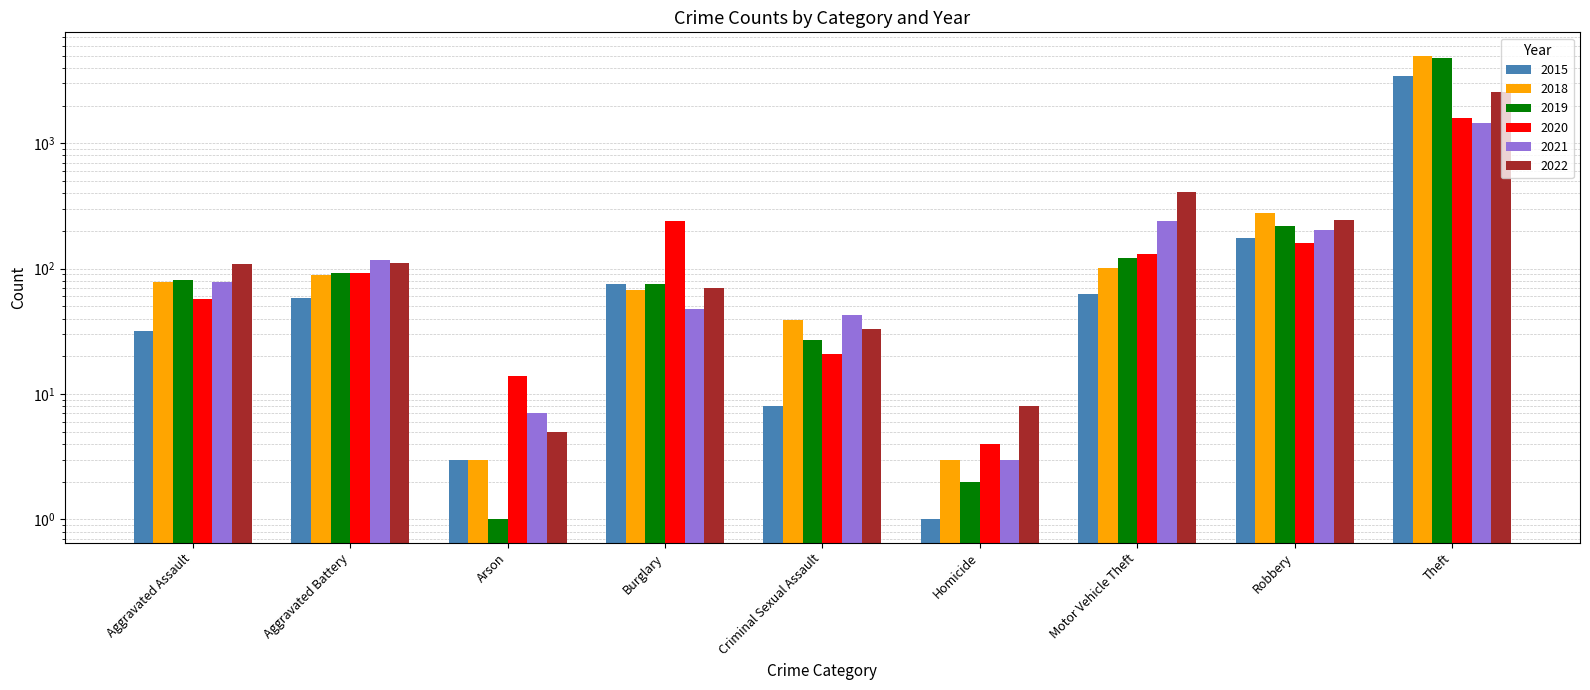

Between Robbery and Motor Vehicle Theft, which is larger?

Robbery